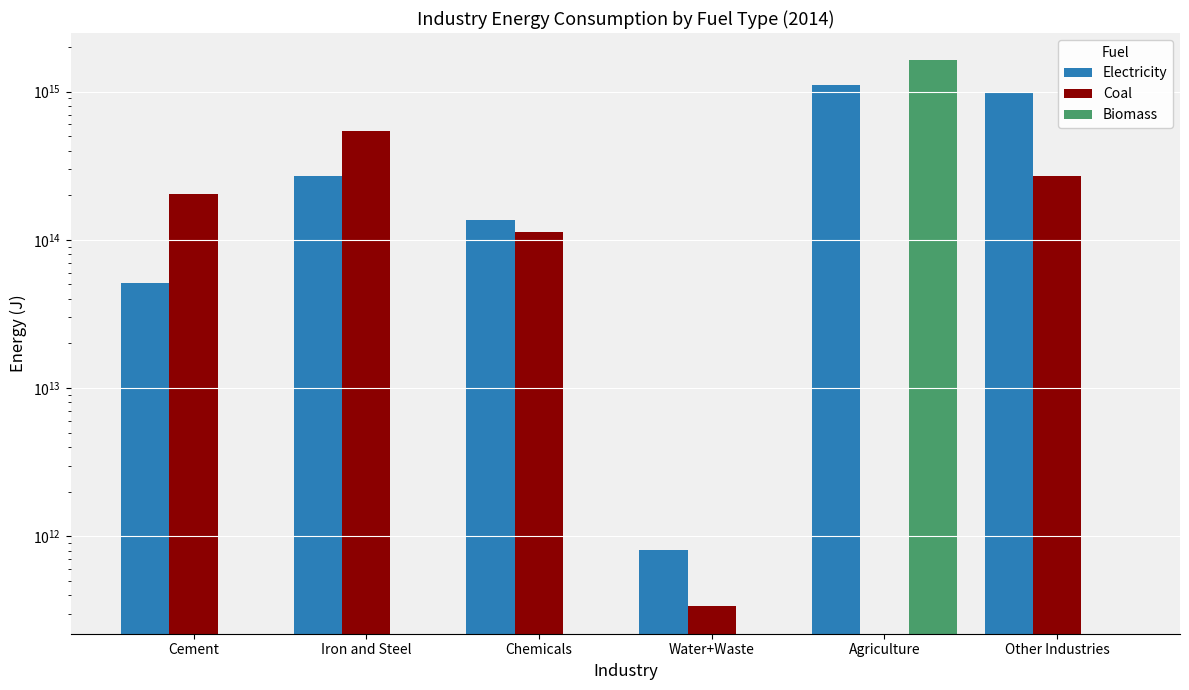

What is the maximum value shown in the chart?

1625845151382406.2